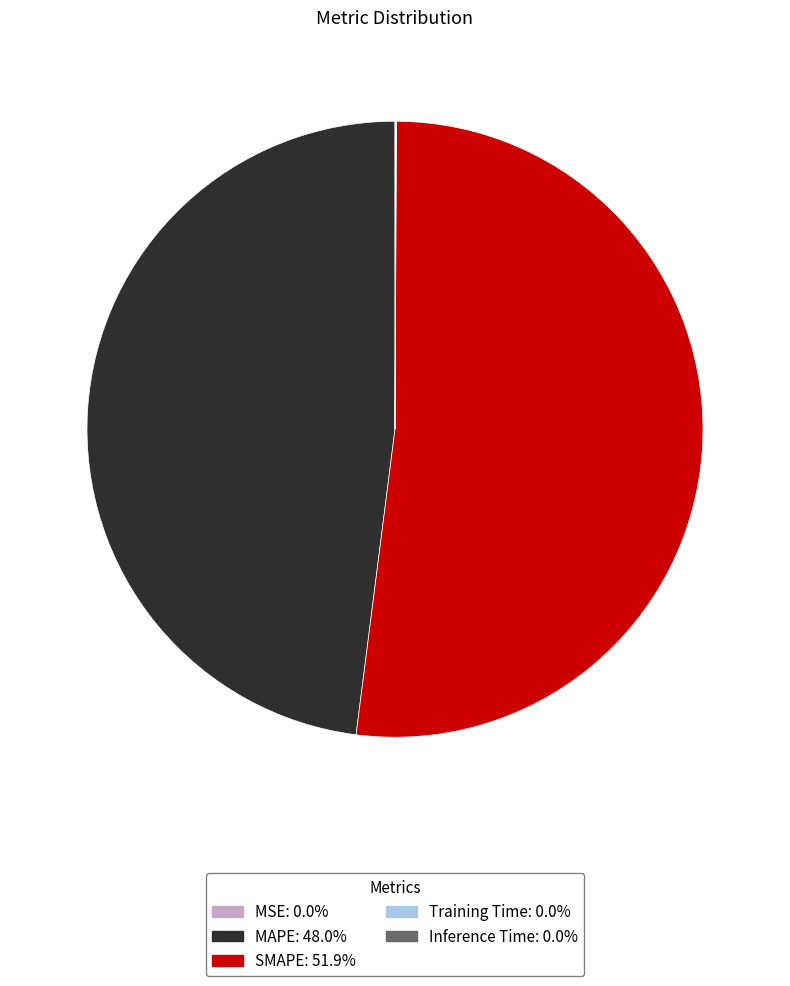

Which has a higher value, SMAPE or MAPE?

SMAPE